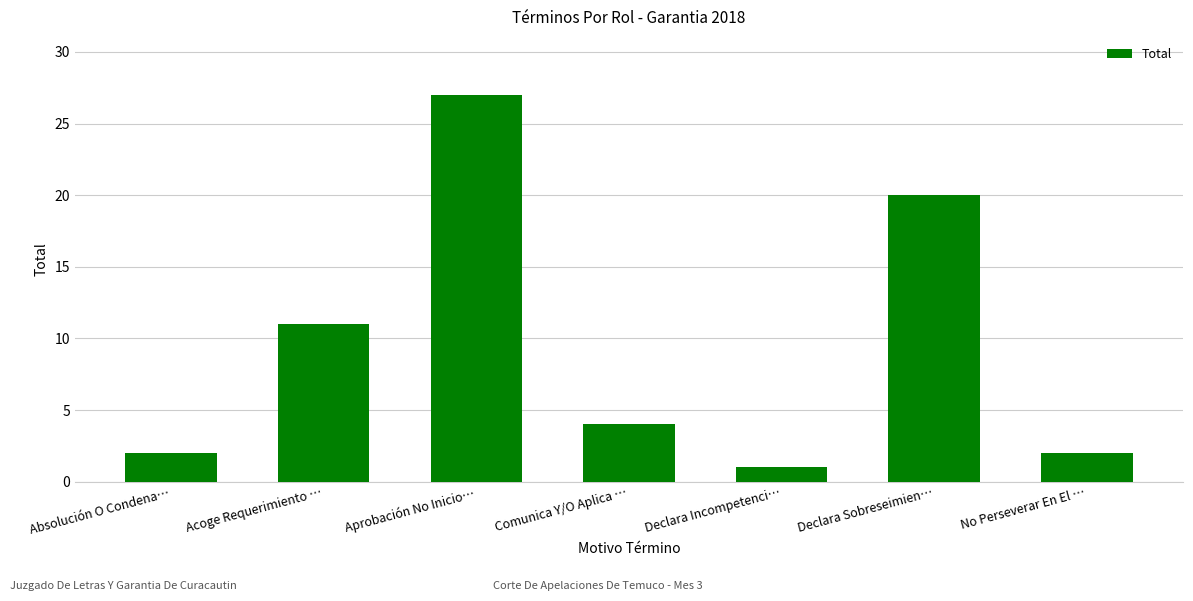

What is the ratio of the value at Declara Sobreseimien… to the value at Absolución O Condena…?

10.0